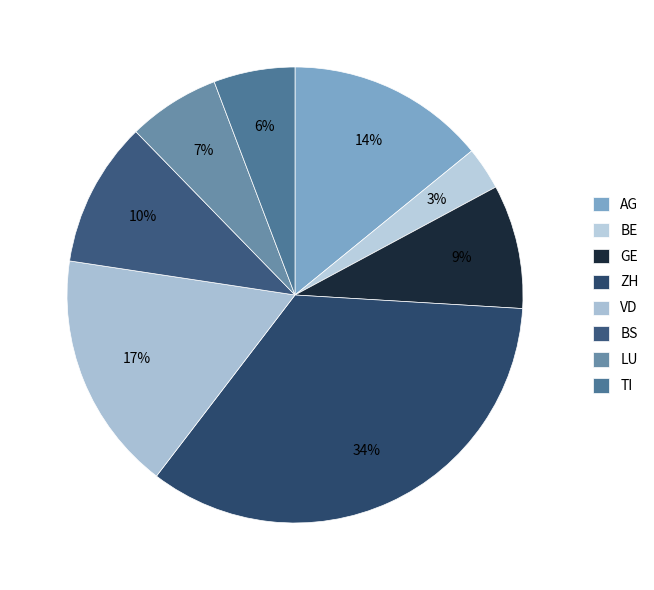

True or false: BS accounts for 10% of the total.

True